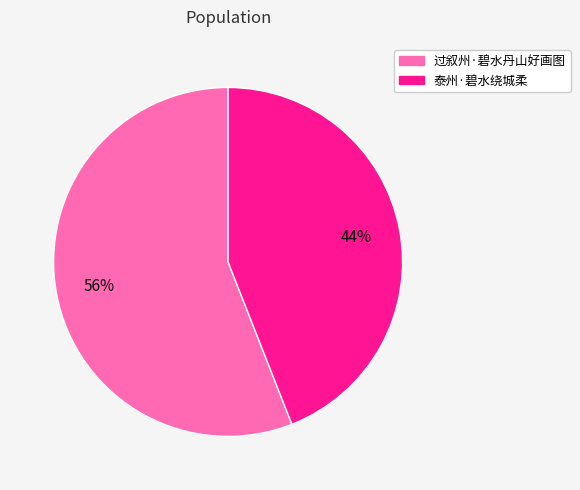

Does 泰州·碧水绕城柔 account for over 50% of the chart?

No